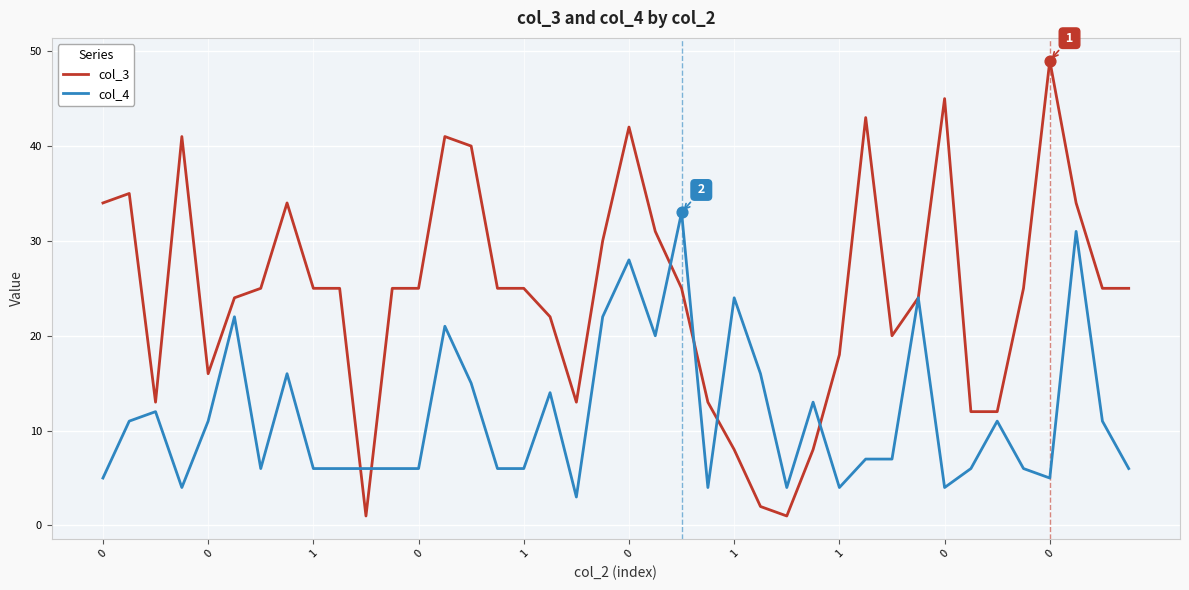

Which series has the largest range (max minus min)?

col_3